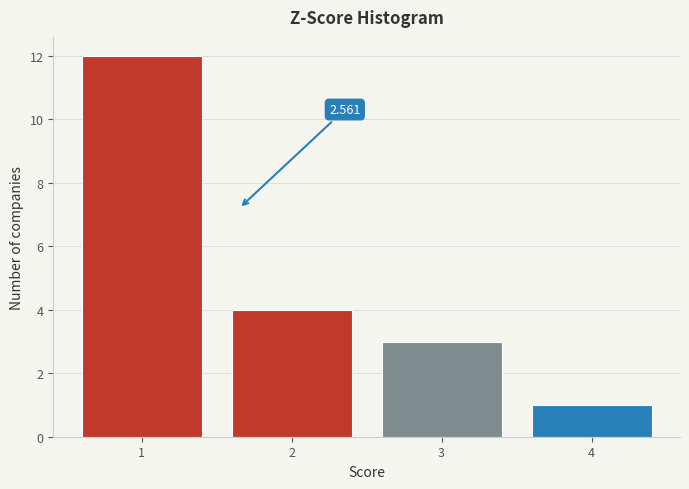

Over which range of the x-axis is the bar tallest?

0.5 to 1.5